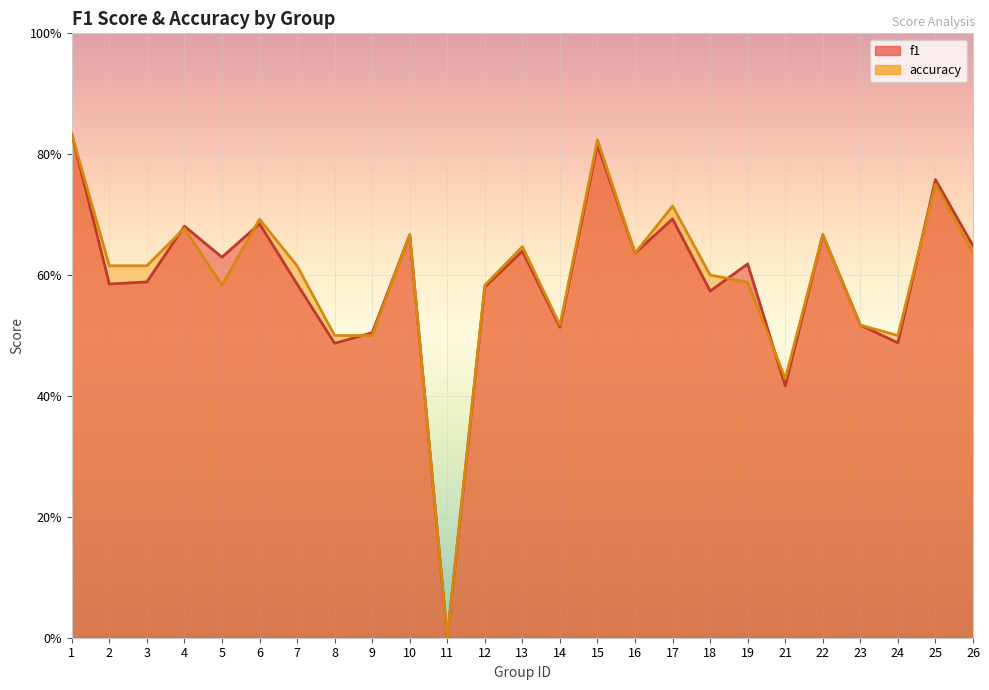

Is it true that accuracy equals 0.4 at 4?

False